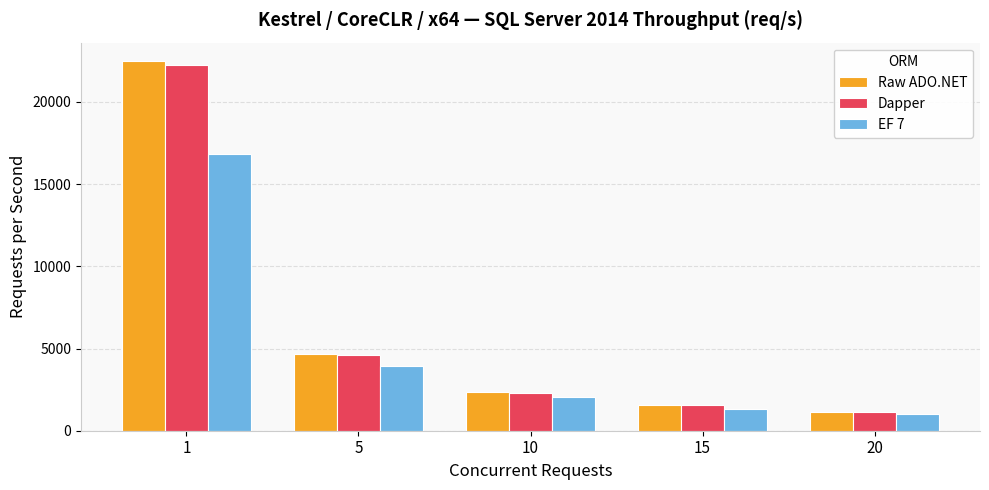

What is the difference between the Raw ADO.NET values at 20 and 15?

393